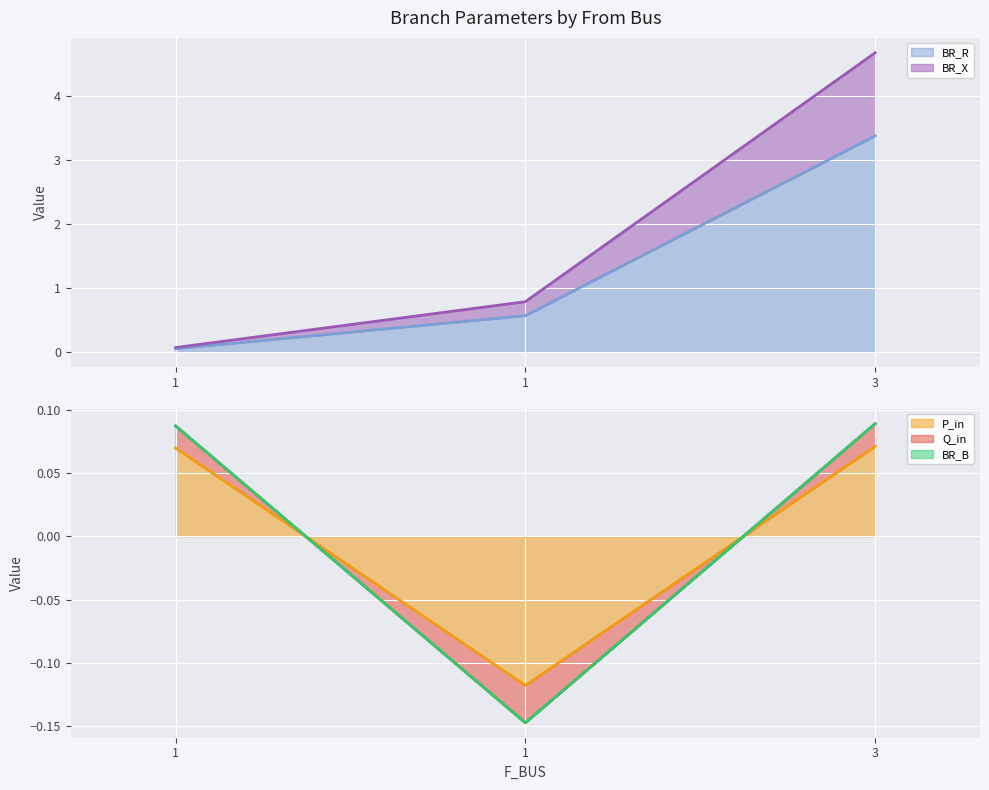

Reading right to left, what are all the values shown in this chart?

BR_R line: 3.4	0.6	0.0
BR_X line: 4.7	0.8	0.1
P_in line: 0.1	-0.1	0.1
Q_in line: 0.1	-0.1	0.1
BR_B line: 0.1	-0.1	0.1